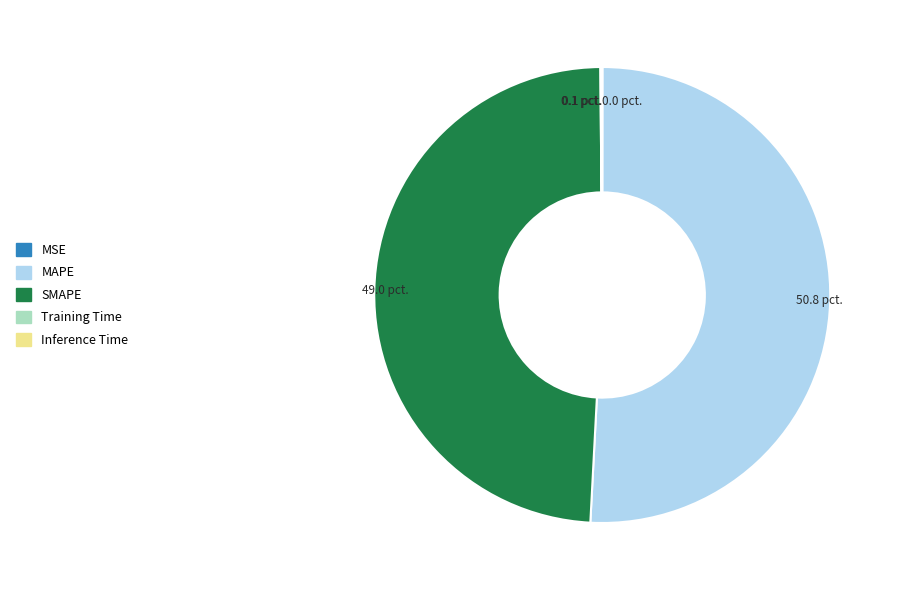

Which slice is the largest?

MAPE